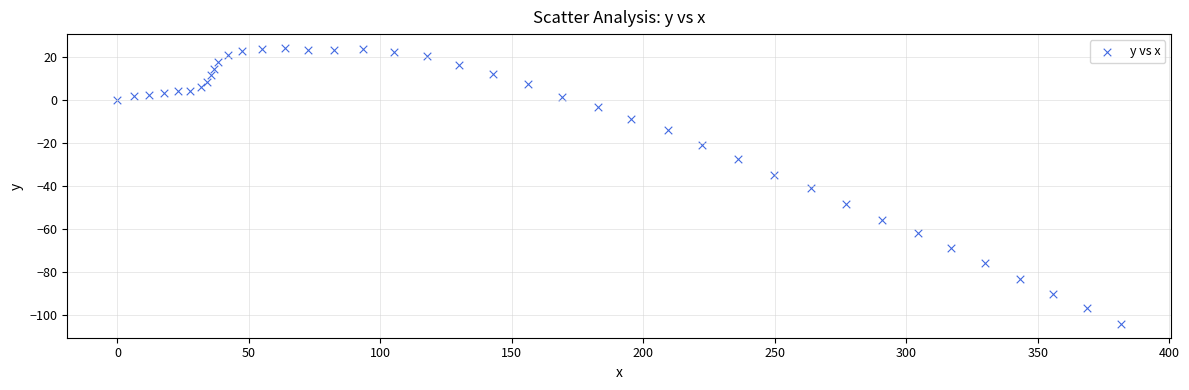

What is the range of X values (max minus min)?

381.8